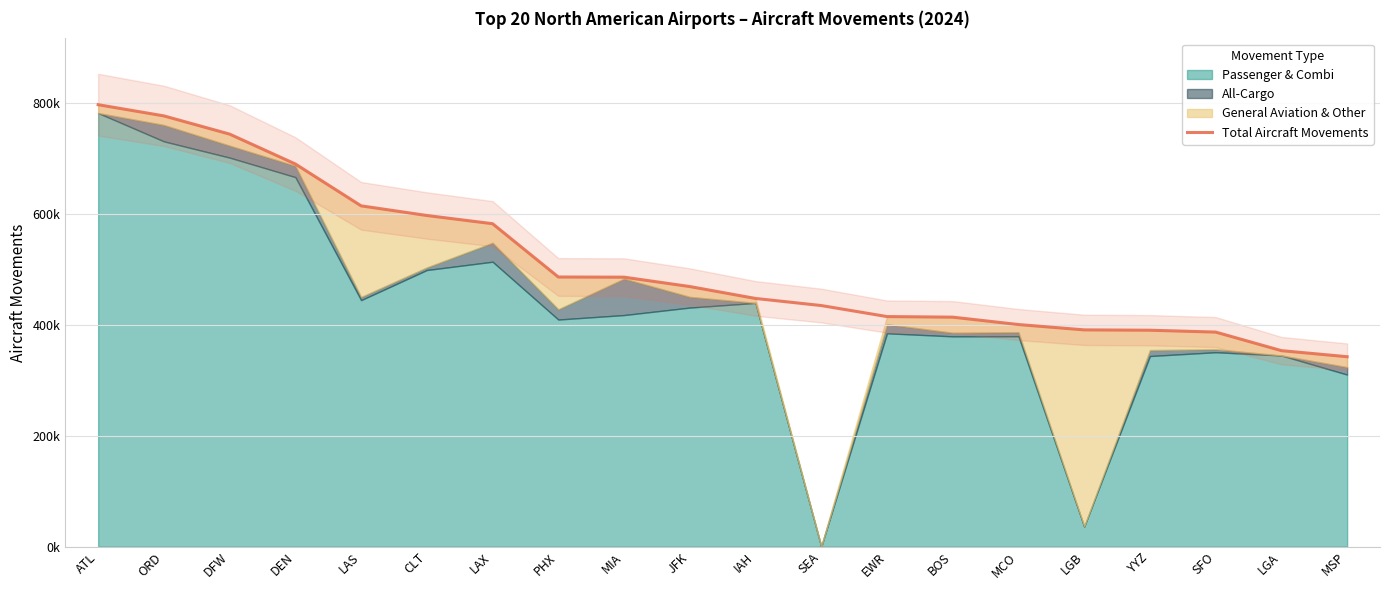

Where does the data first go above 468567?

ATL